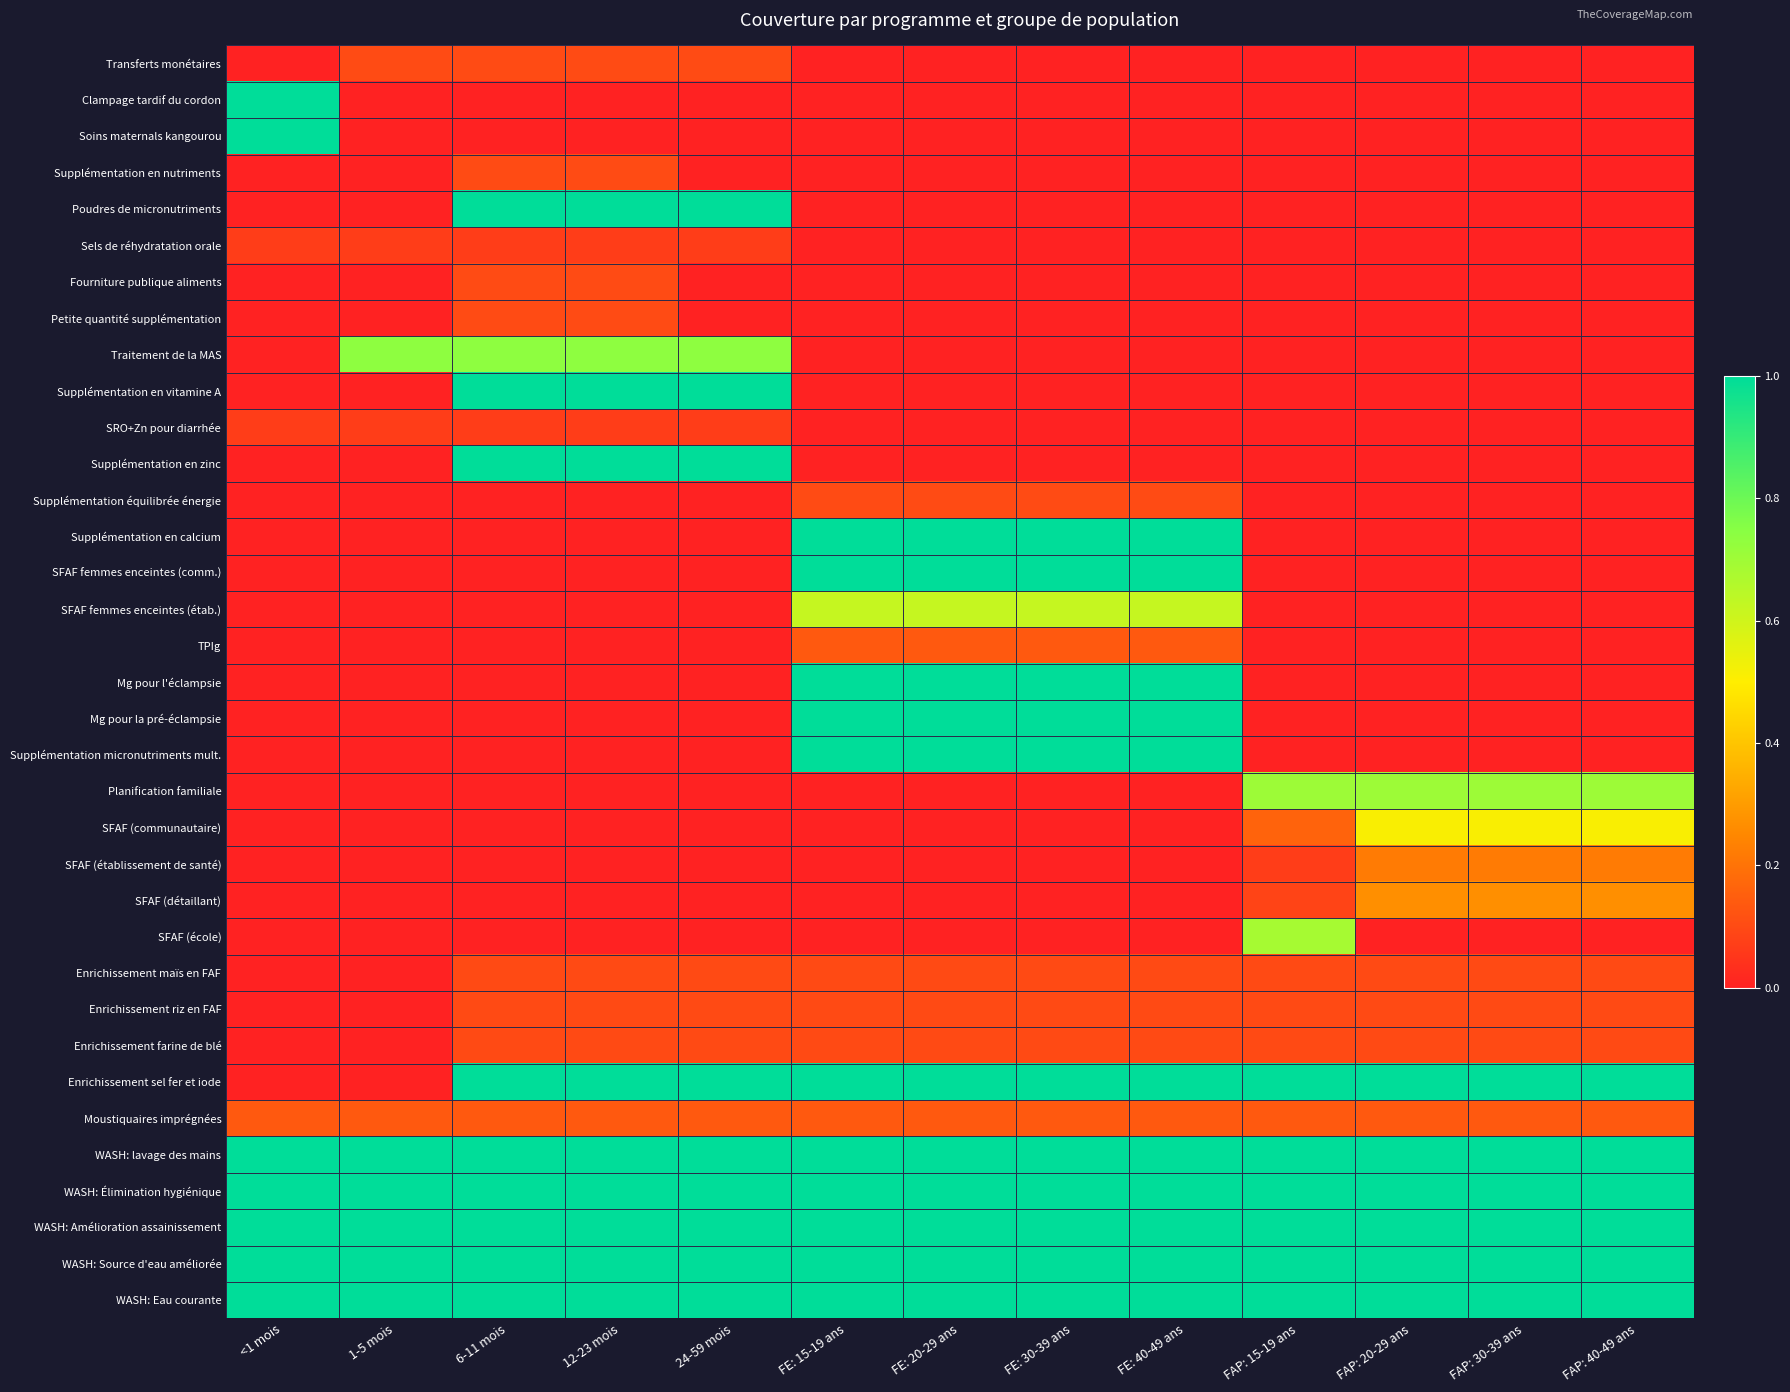

How many data points does each series have?

13